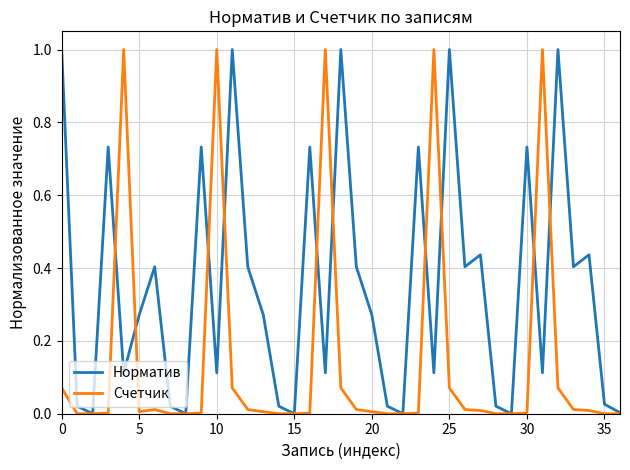

What is the difference between the second highest and second lowest values in the Счетчик series?

1.0